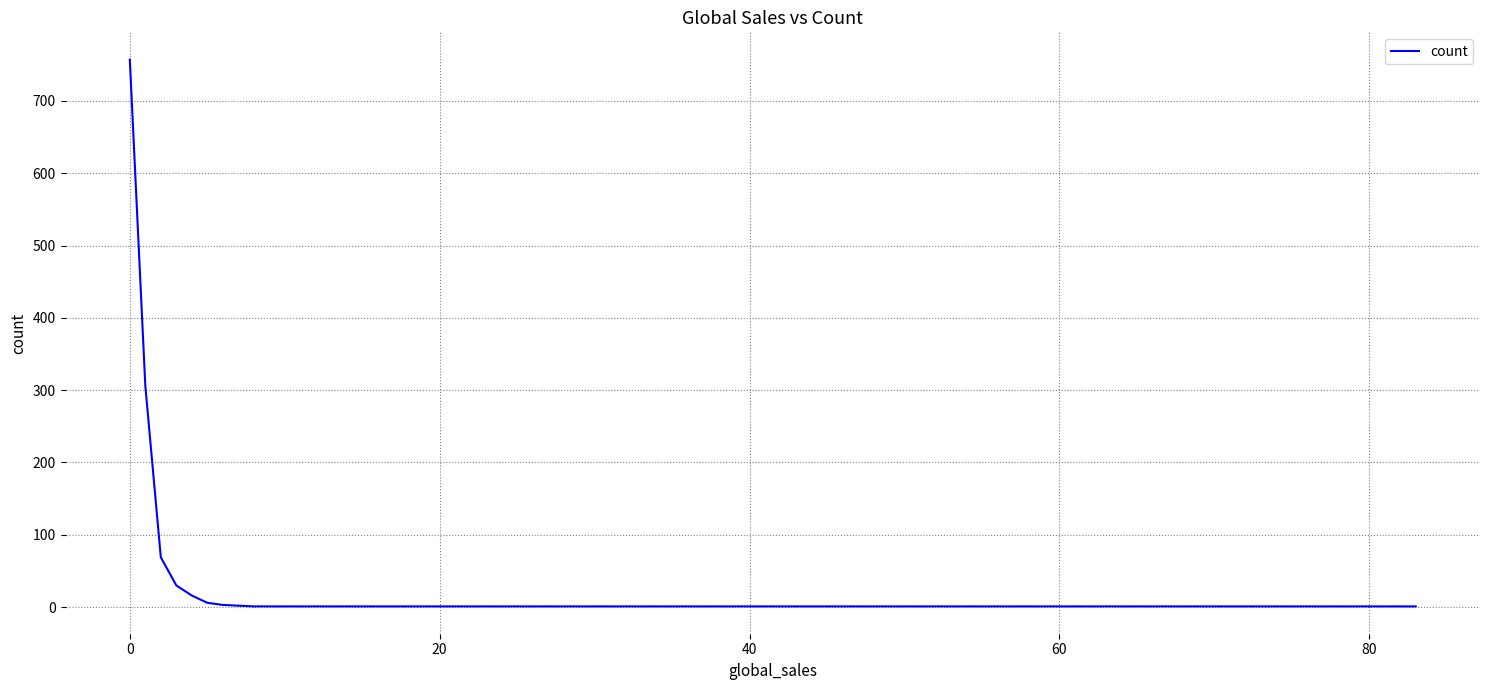

What is the maximum value shown in the chart?

757